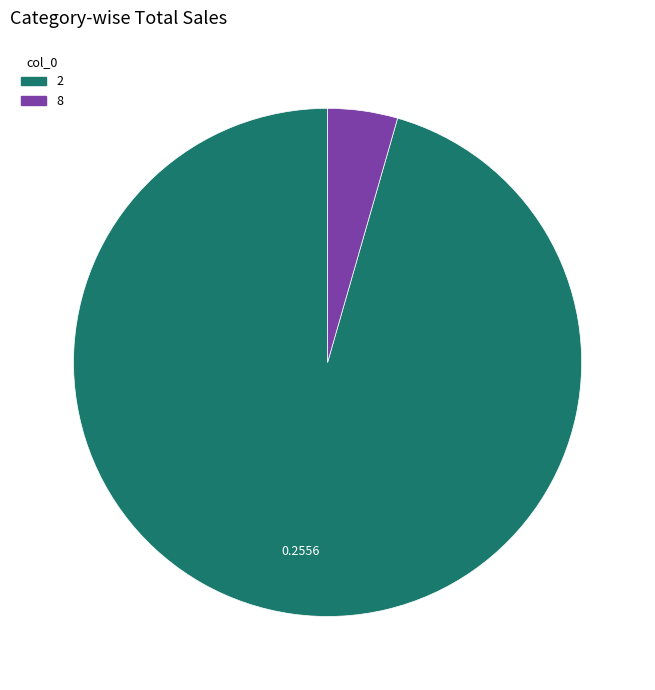

Count the number of slices in the pie.

2